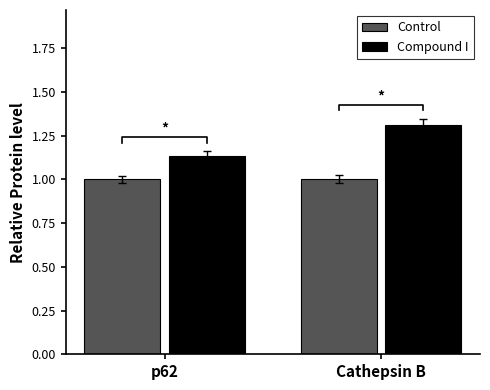

True or false: Compound I has a value of 1.3 at Cathepsin B.

True